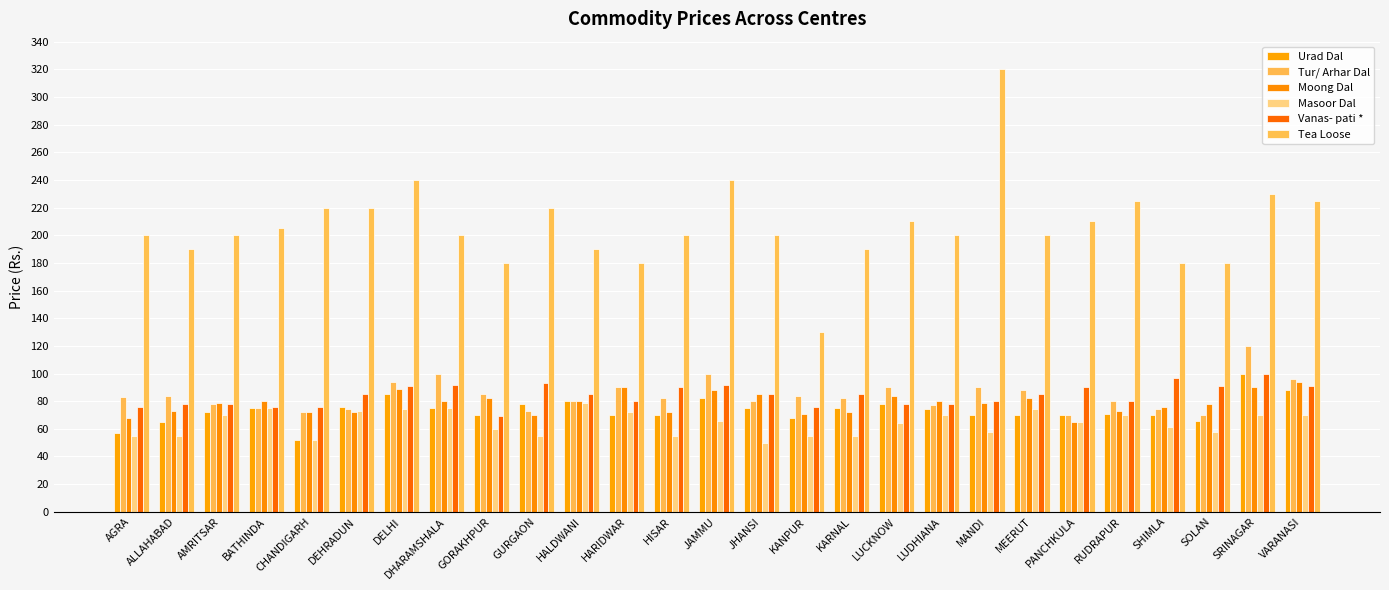

What is the difference between the Masoor Dal values at DELHI and GORAKHPUR?

14